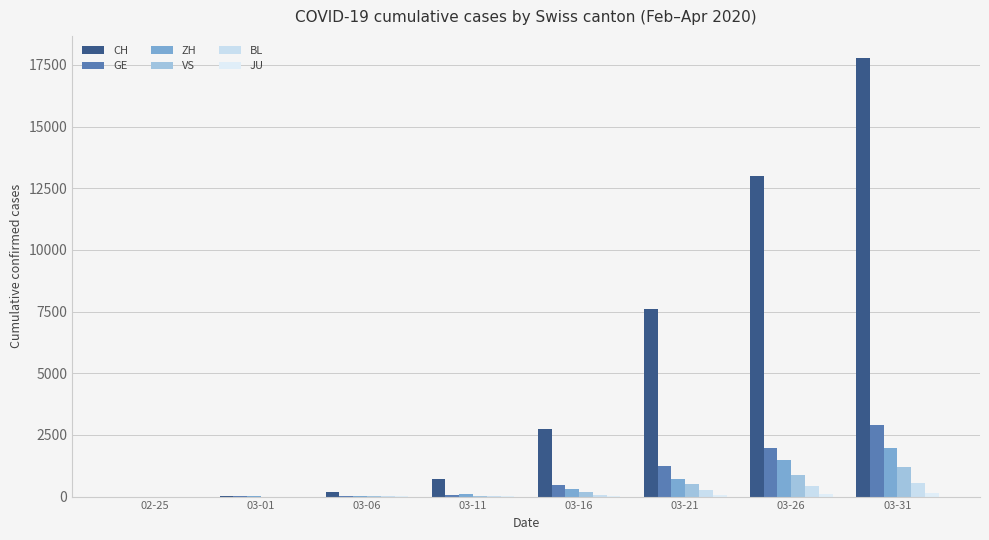

How many groups of bars are there?

8